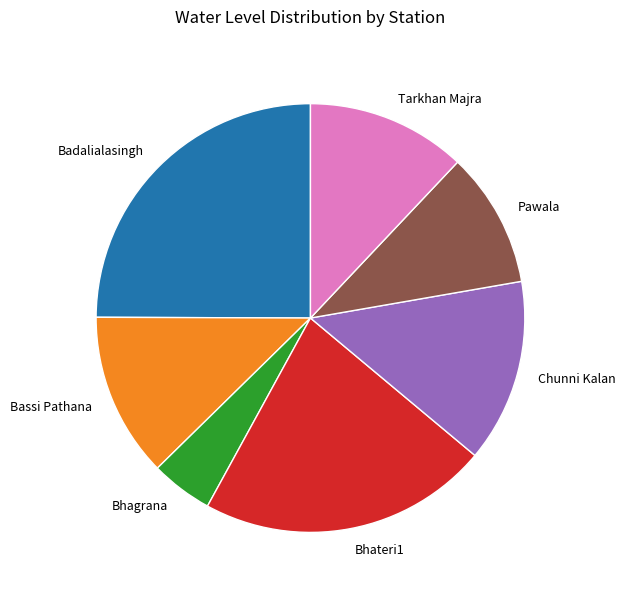

What is the largest slice in the pie chart?

Badalialasingh